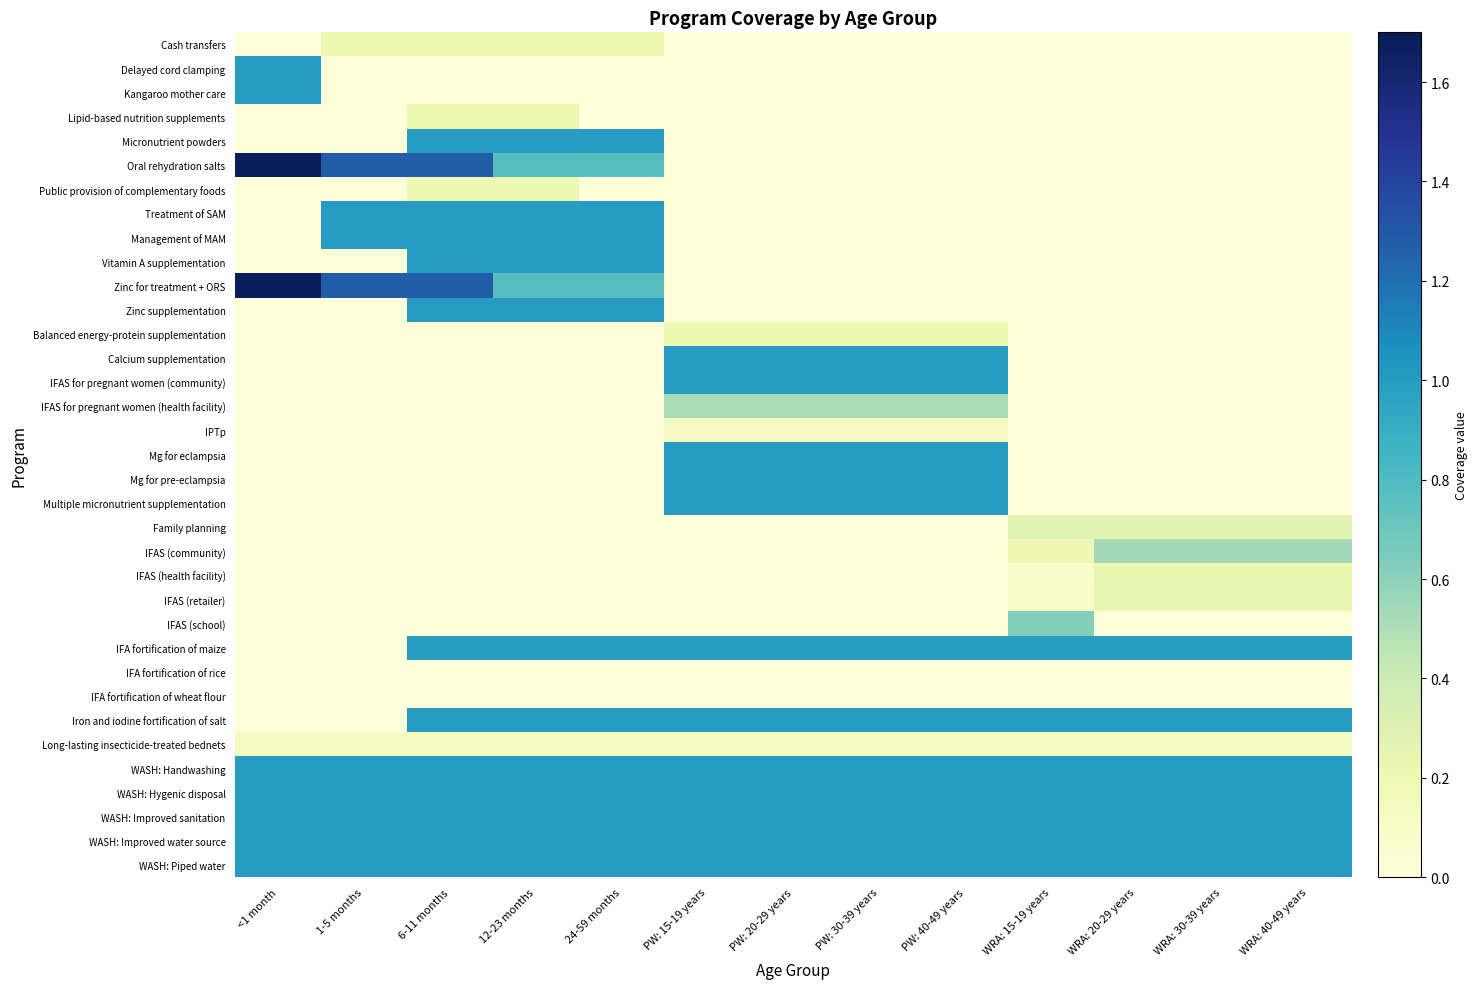

How many series are shown in this chart?

35